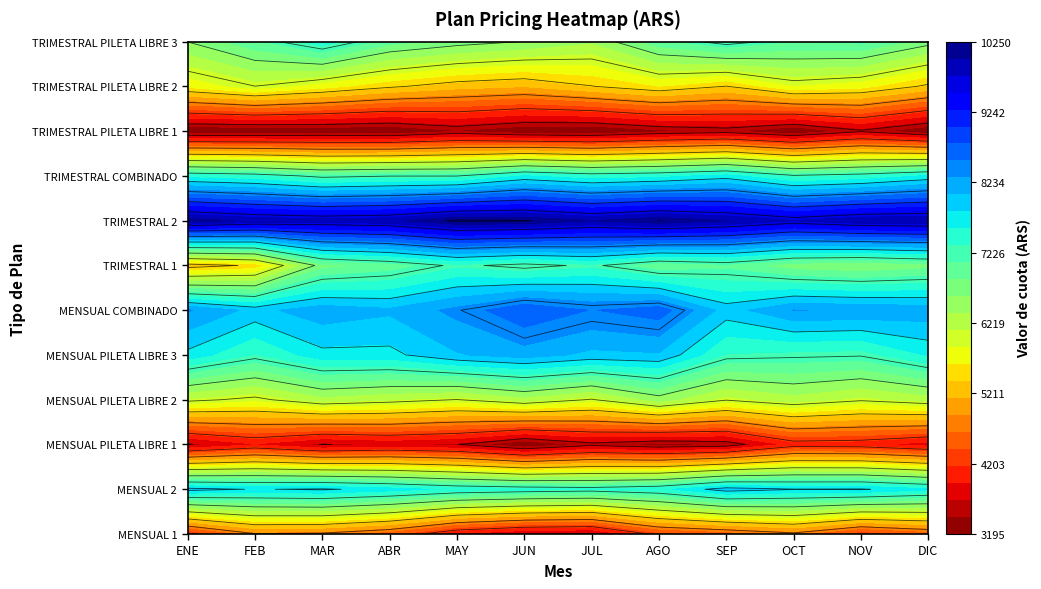

What is the smallest value displayed?

3195.0